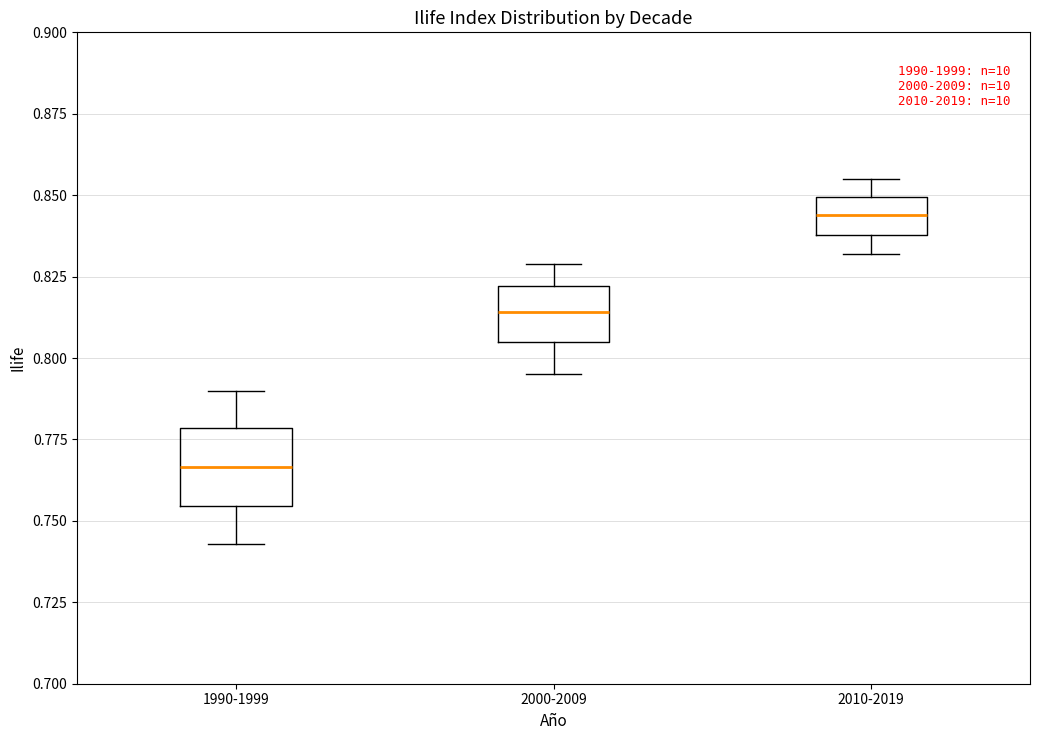

Which box has the highest median line?

2010-2019